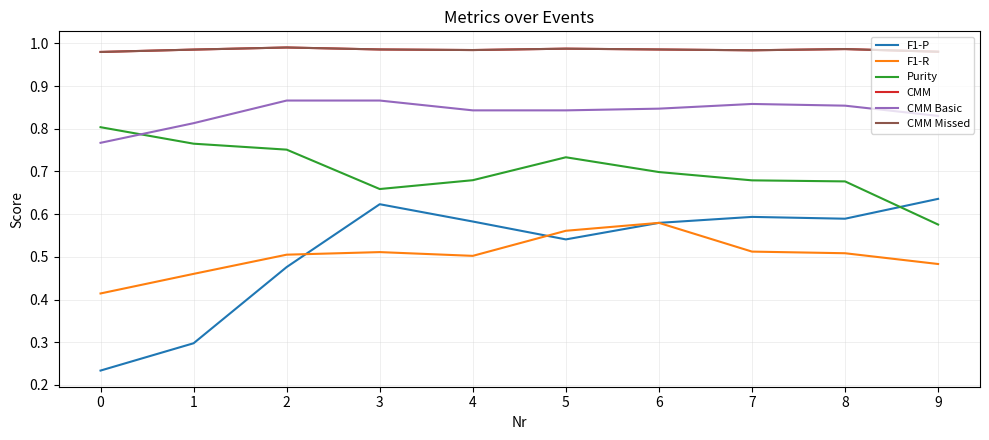

How many lines are shown in the chart?

6